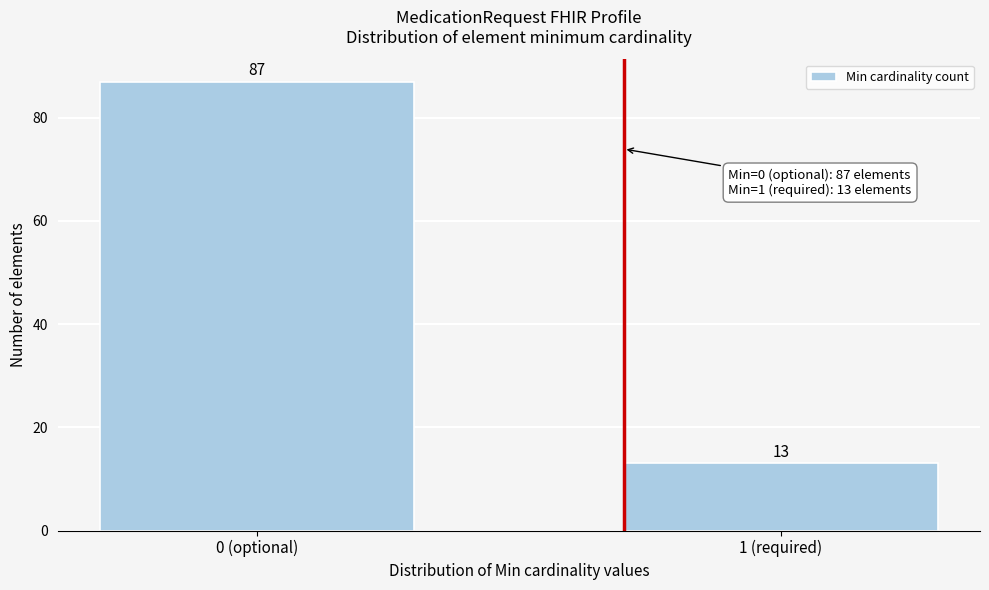

Reading right to left, transcribe all the data shown in this chart.

13	87